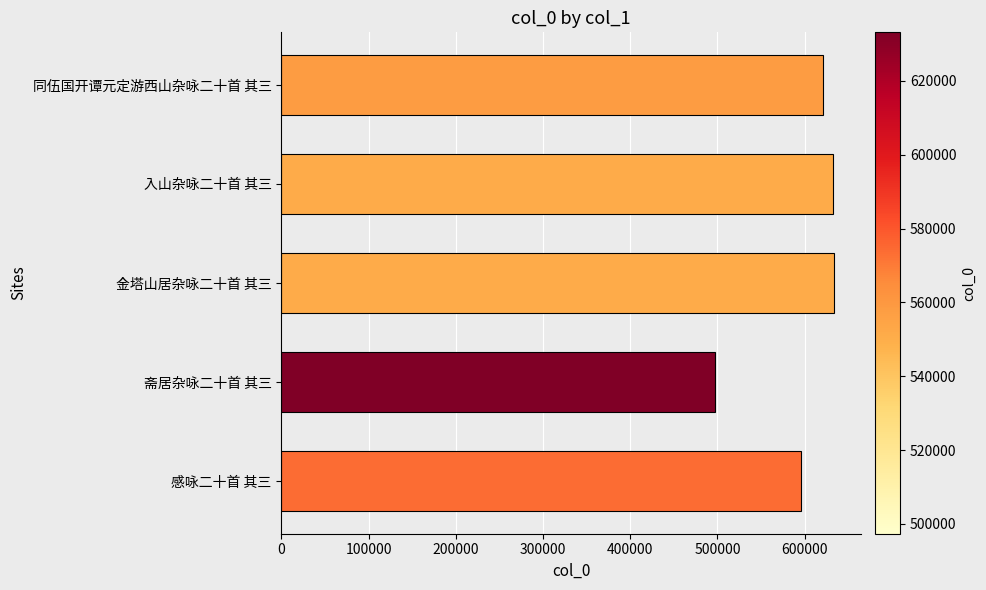

What is the smallest value displayed?

497351